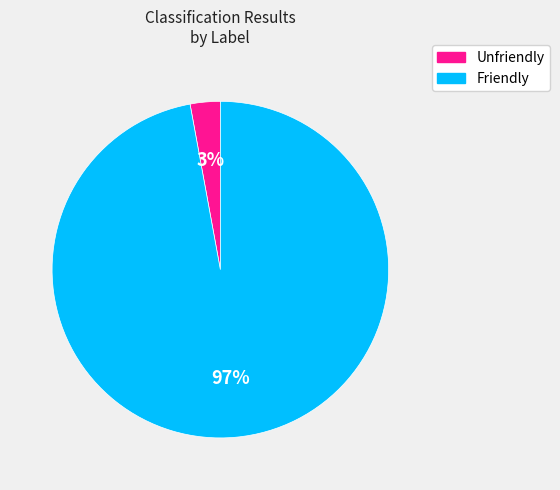

Rank the categories by value from lowest to highest.

Unfriendly, Friendly